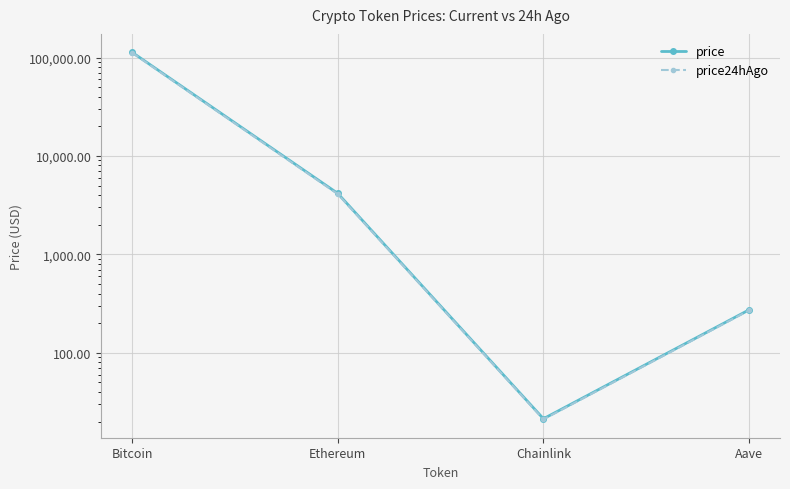

Reading right to left, what are all the values shown in this chart?

price: 273.1	21.3	4165.2	113198.0
price24hAgo: 269.9	21.0	4099.6	112061.0